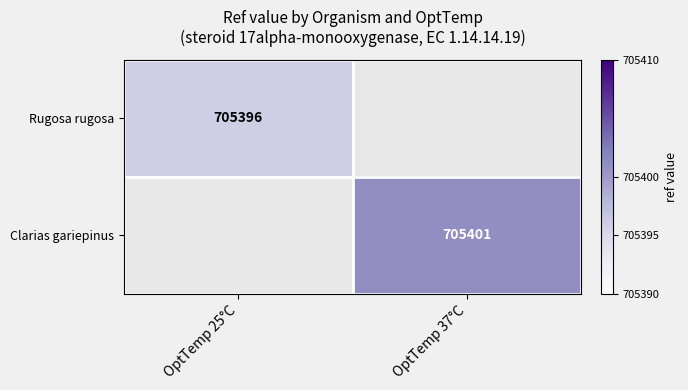

The Rugosa rugosa series shows 209876 at OptTemp 25°C. True or false?

False